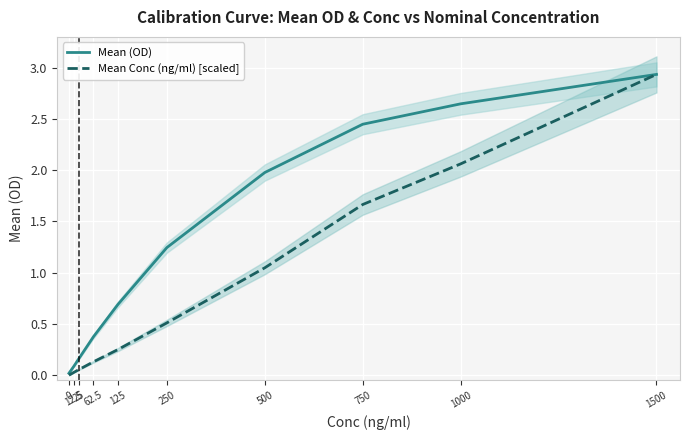

At how many categories does at least one series exceed 0?

10